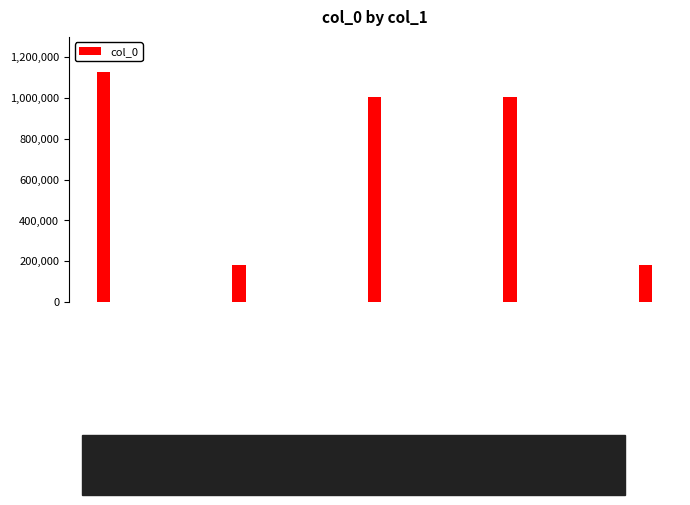

Where is the data nearest to the value 656248?

送戚弼甫解官盐场二首 其二